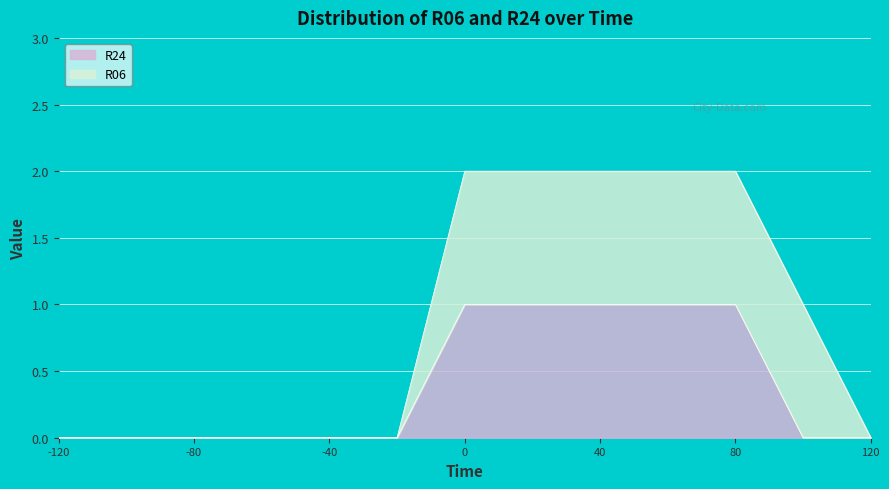

Does the chart display data point markers on the line(s)?

No